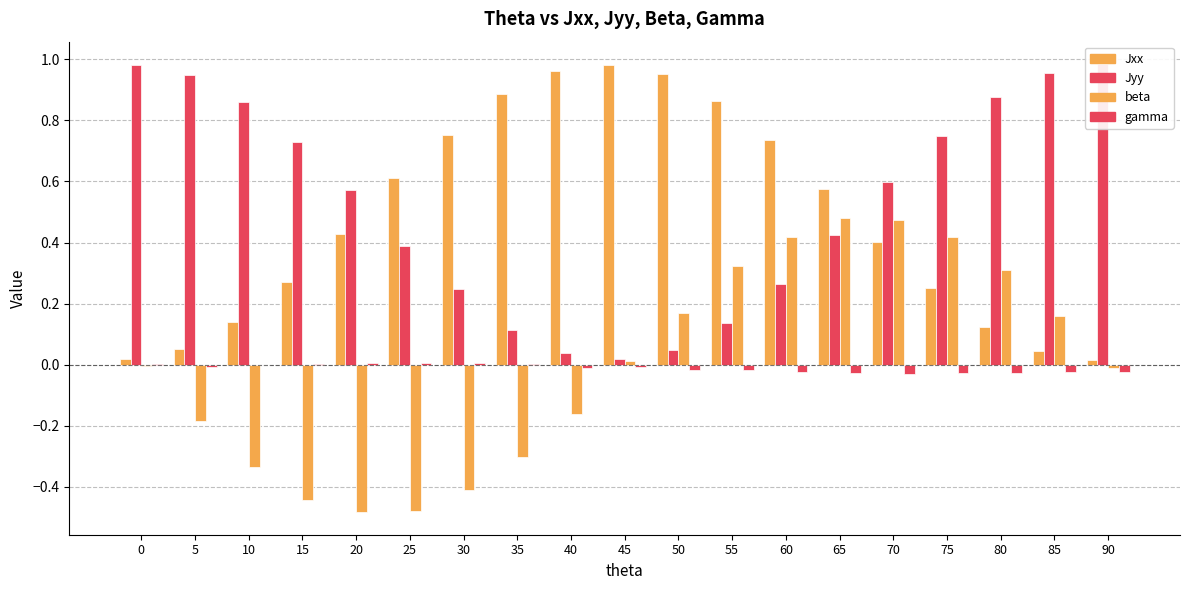

How many bars are there in total?

76